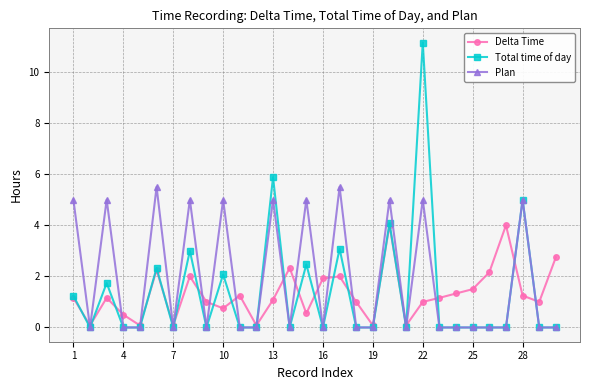

What is the maximum value shown in the chart?

11.2